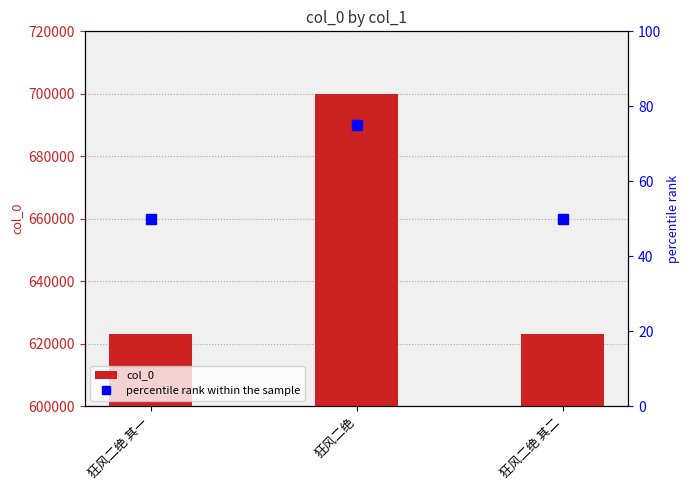

What is the total value across all series at 狂风二绝 其一?

623203